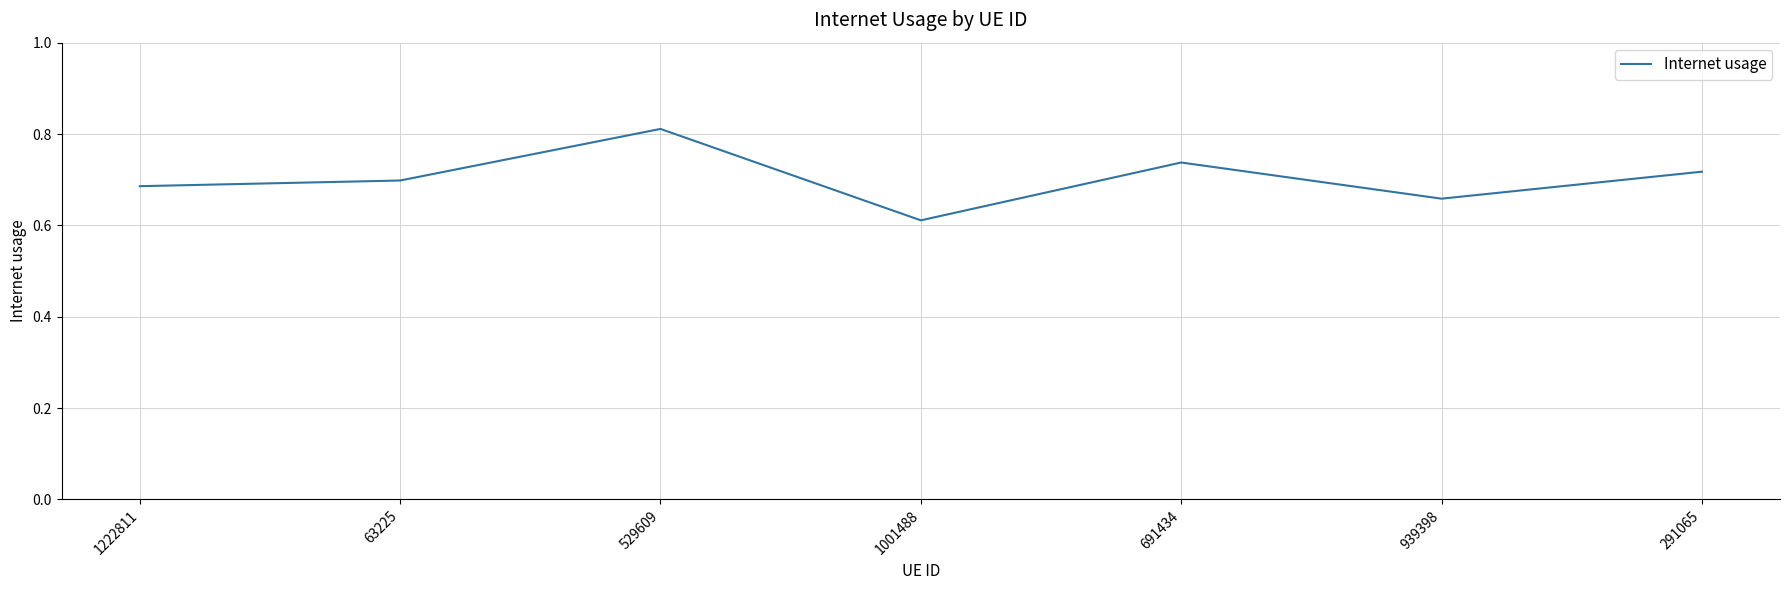

Rank the categories by value from highest to lowest.

529609, 691434, 291065, 63225, 1222811, 939398, 1001488